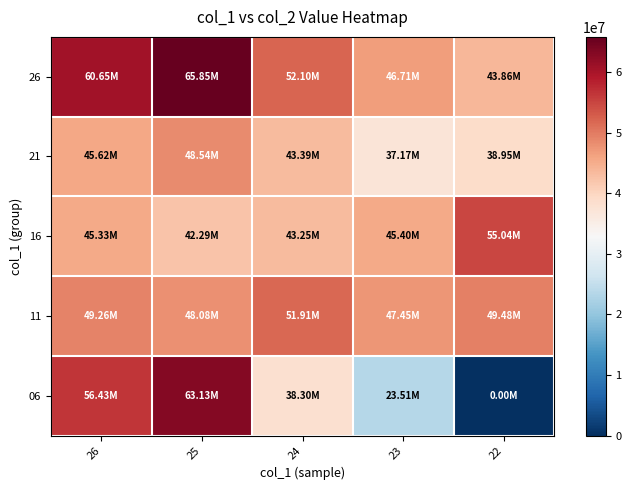

Which series has the widest spread of values?

06